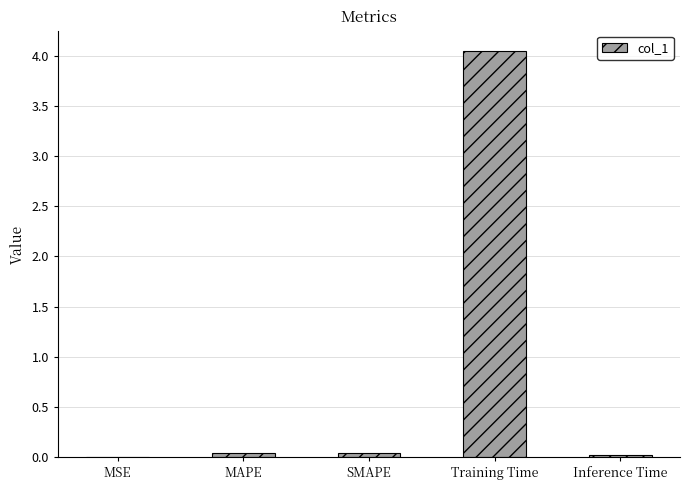

The value at SMAPE is 0.0. True or false?

True